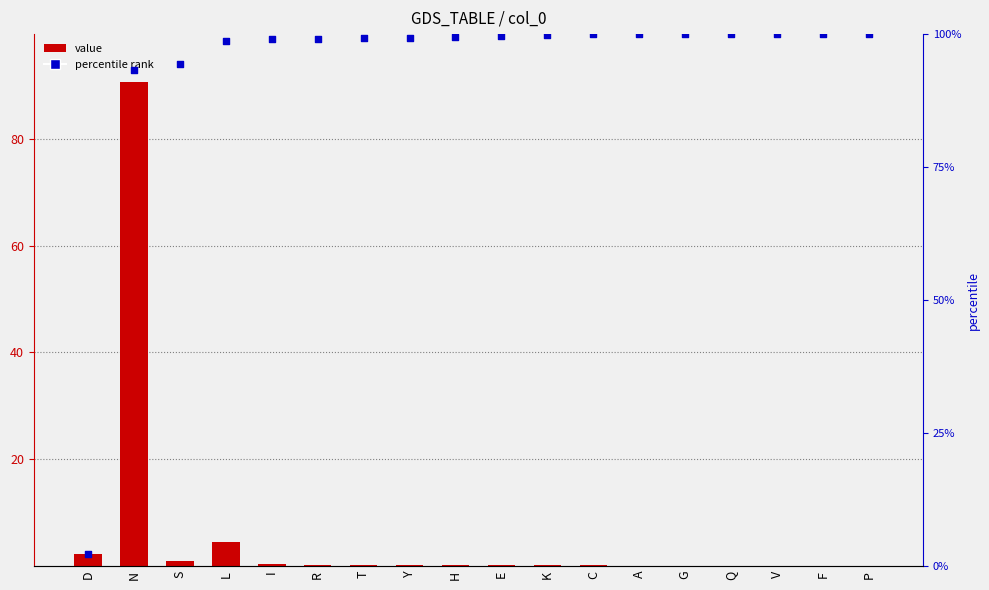

Which series has the largest total across all categories?

percentile rank